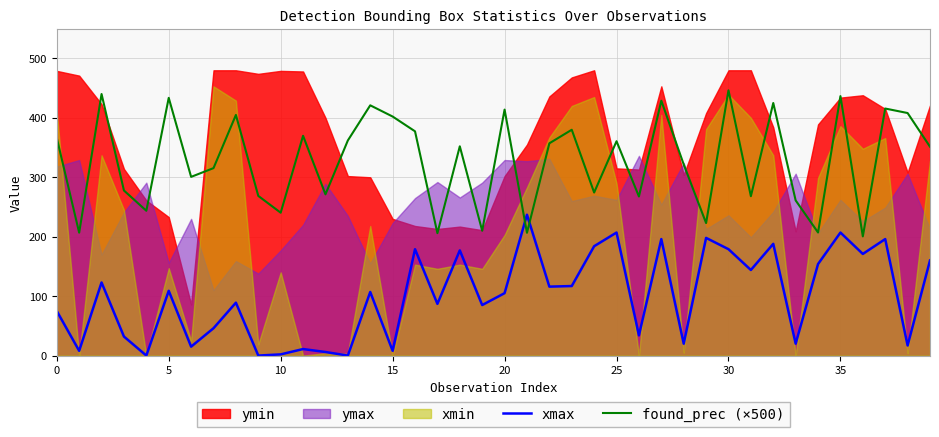

What is the difference between the second highest and second lowest values in the xmax series?

207.0